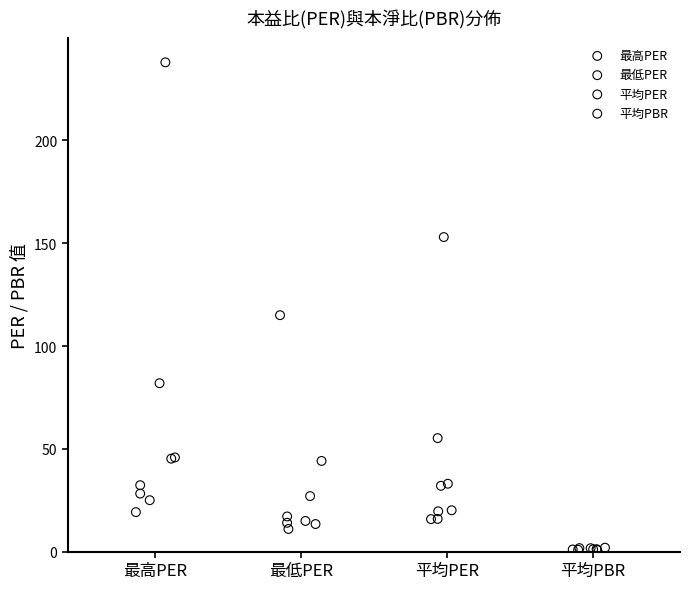

What are all the series names shown in the legend?

最高PER, 最低PER, 平均PER, 平均PBR